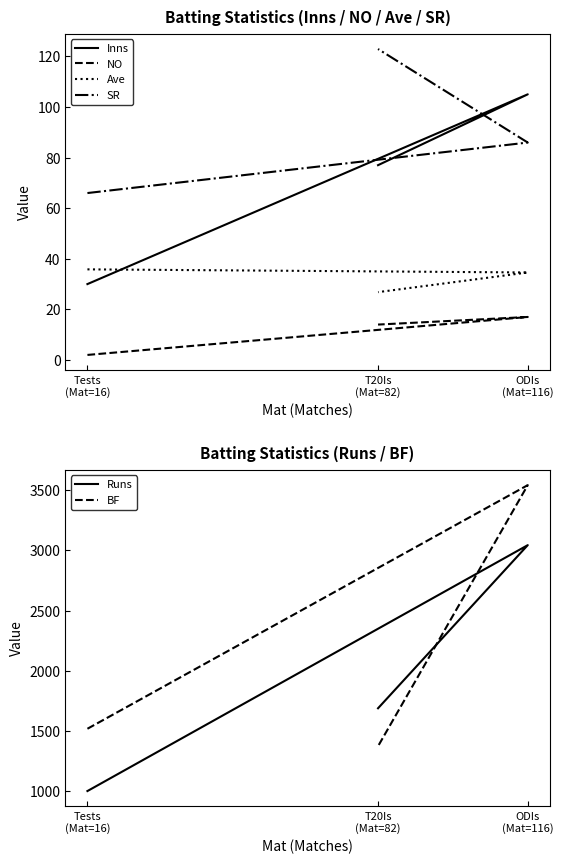

Rank the series at ODIs
(Mat=116) from highest to lowest value.

BF, Runs, Inns, SR, Ave, NO